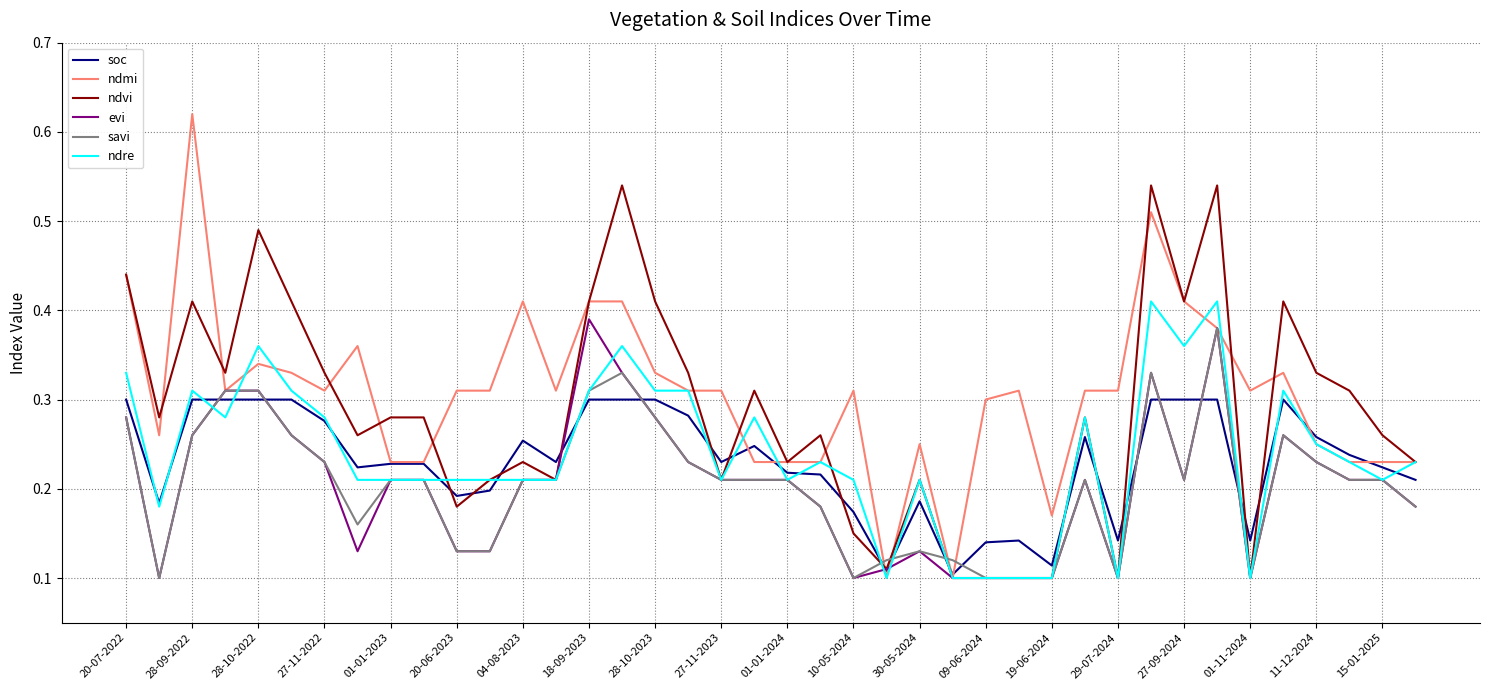

Does the chart display data point markers on the line(s)?

No